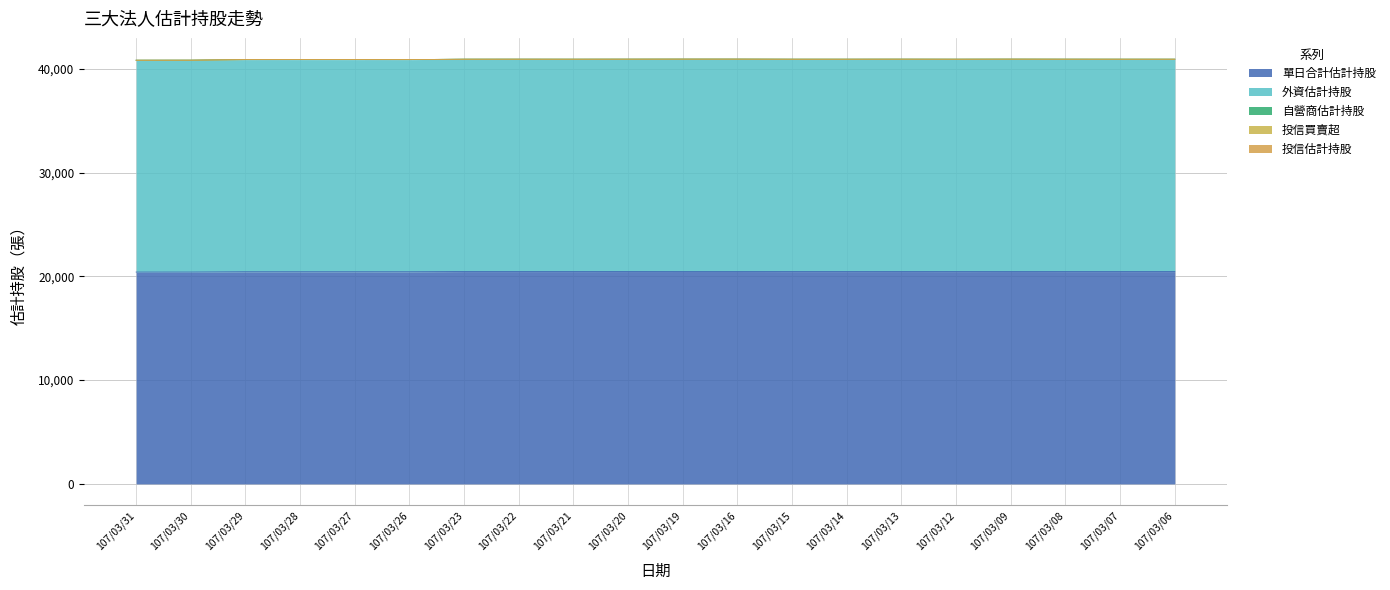

At how many categories does at least one series exceed 16088?

20